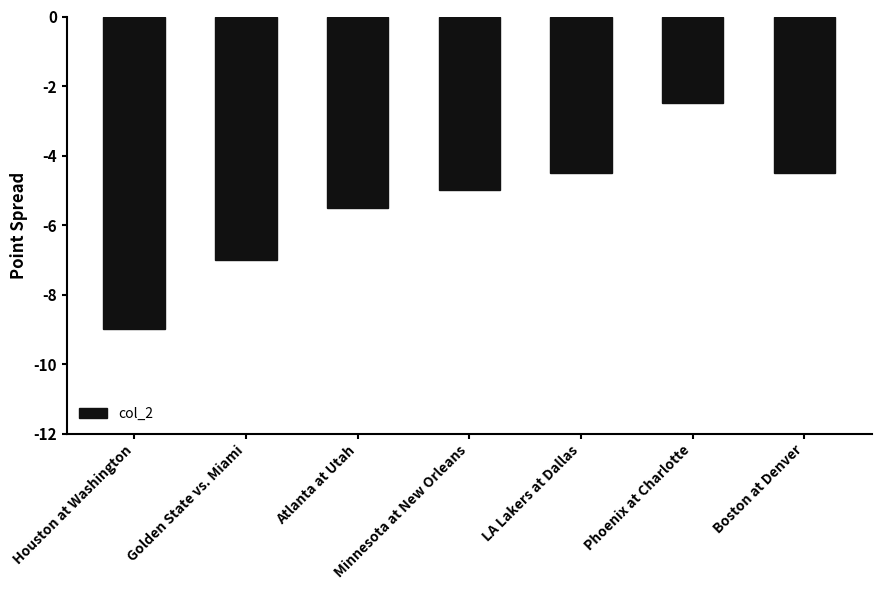

Reading right to left, transcribe all the data shown in this chart.

Boston at Denver=-4.5	Phoenix at Charlotte=-2.5	LA Lakers at Dallas=-4.5	Minnesota at New Orleans=-5.0	Atlanta at Utah=-5.5	Golden State vs. Miami=-7.0	Houston at Washington=-9.0